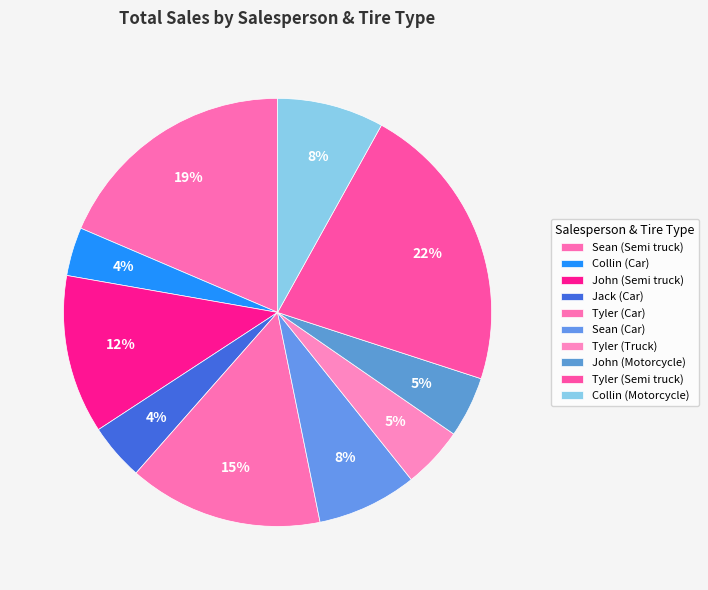

Does any single category account for the majority?

No